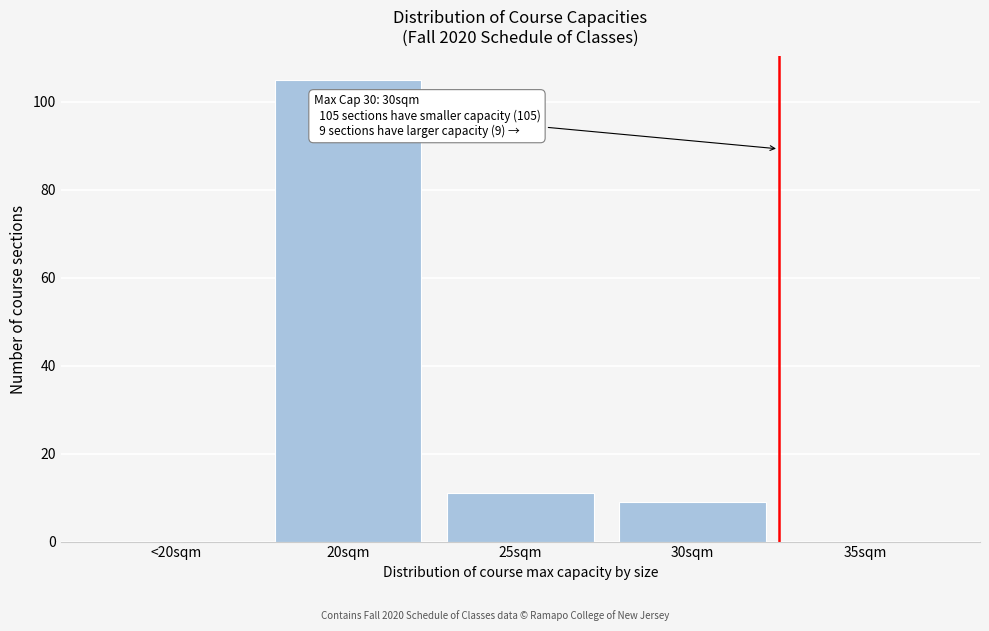

Reading left to right, extract all data points from this chart.

<20sqm=0	20sqm=105	25sqm=11	30sqm=9	35sqm=0